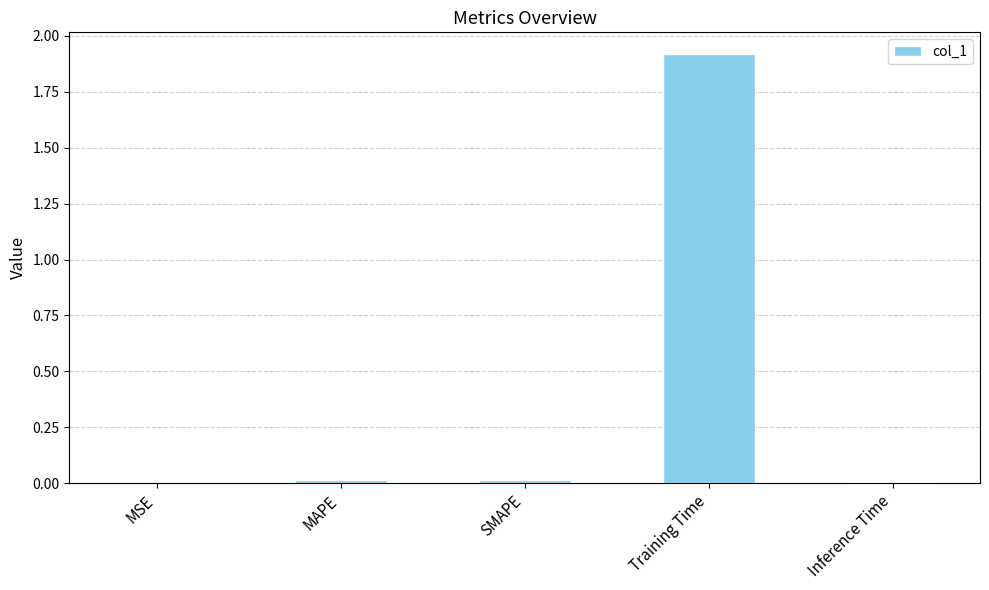

What is the sum of all values?

2.0